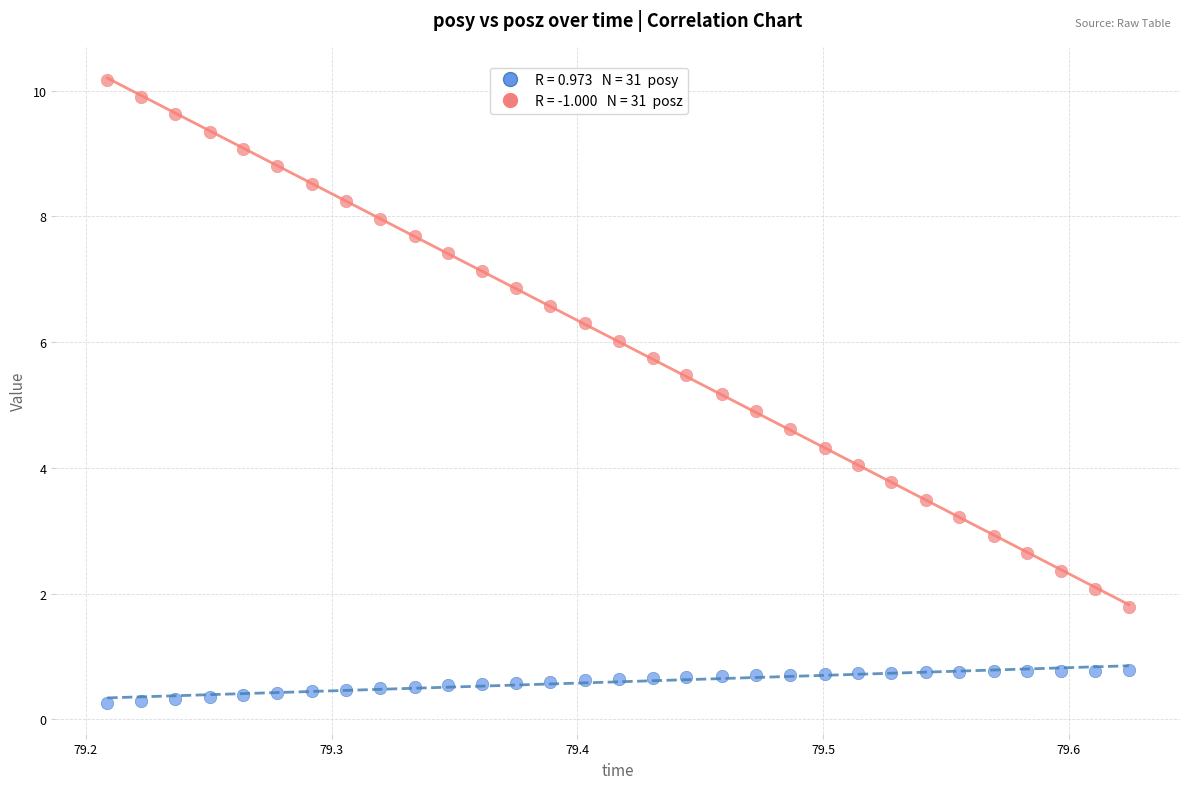

Across all data points, what is the range of X values (max minus min)?

0.4